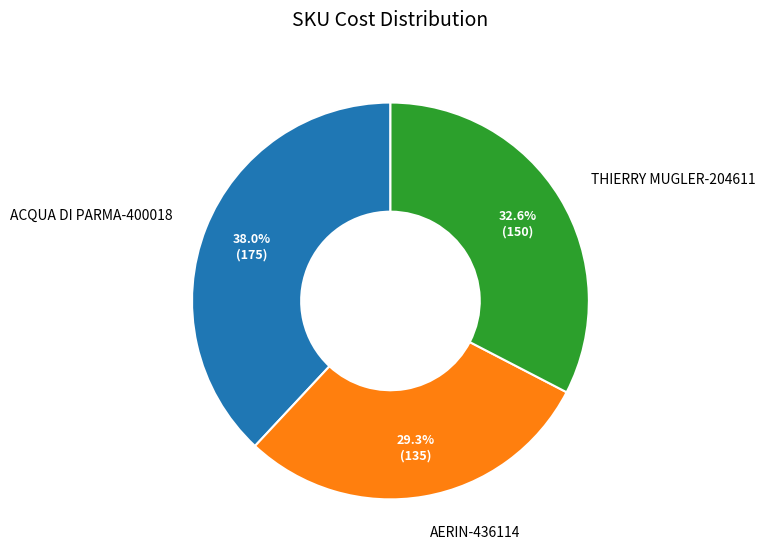

Approximately how many times larger is the value at ACQUA DI PARMA-400018 compared to THIERRY MUGLER-204611?

1.2